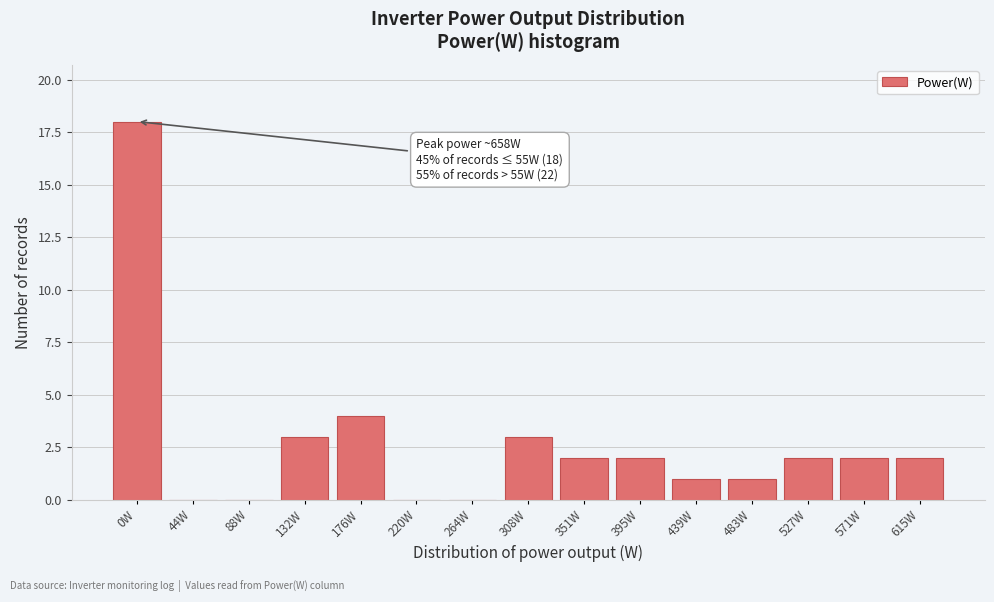

Reading left to right, extract all data points from this chart.

0W=18	44W=0	88W=0	132W=3	176W=4	220W=0	264W=0	308W=3	351W=2	395W=2	439W=1	483W=1	527W=2	571W=2	615W=2